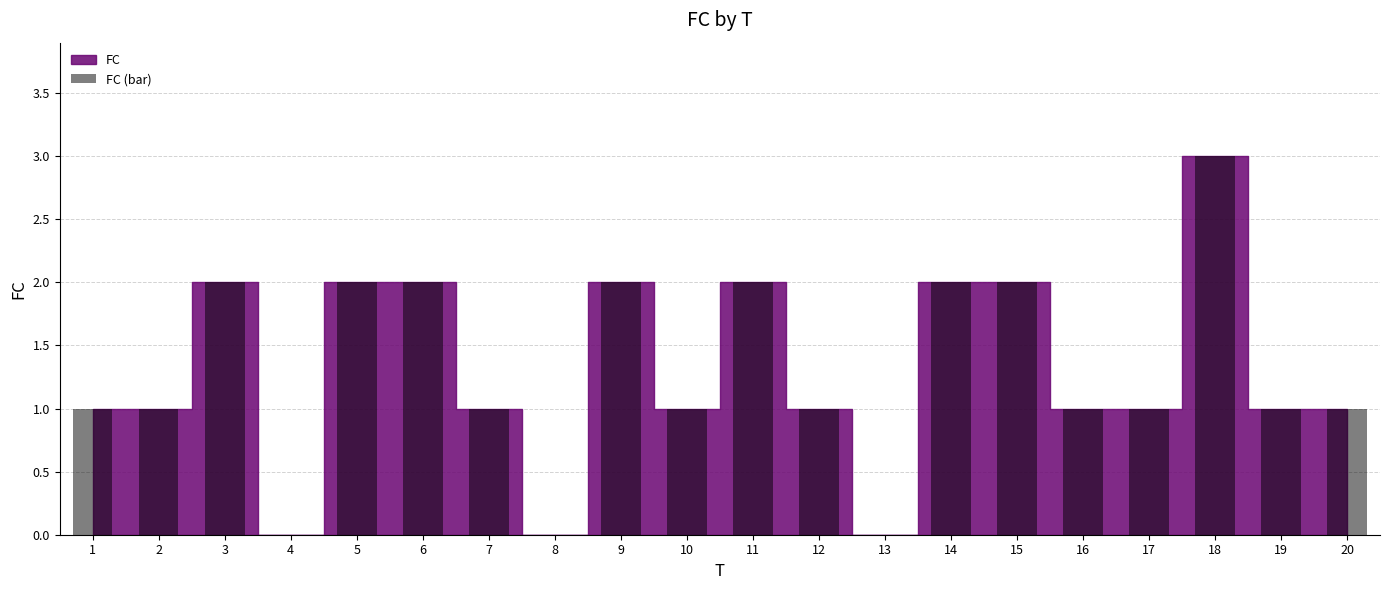

What is the change in value from 2 to 6?

+1